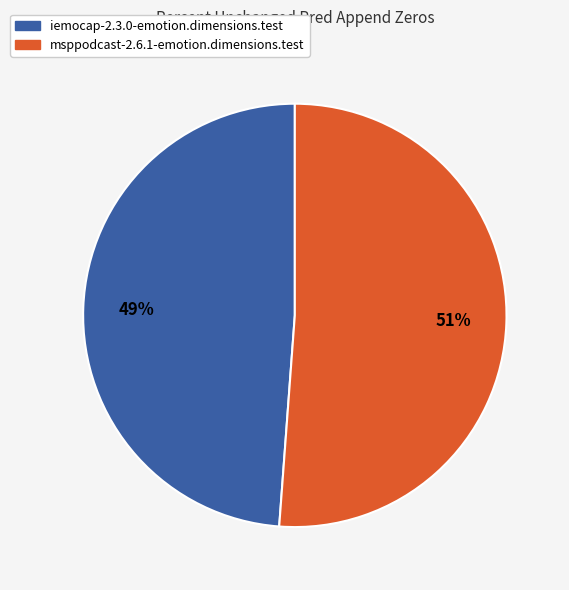

To the nearest percent, what percentage of the pie is iemocap-2.3.0-emotion.dimensions.test?

49%